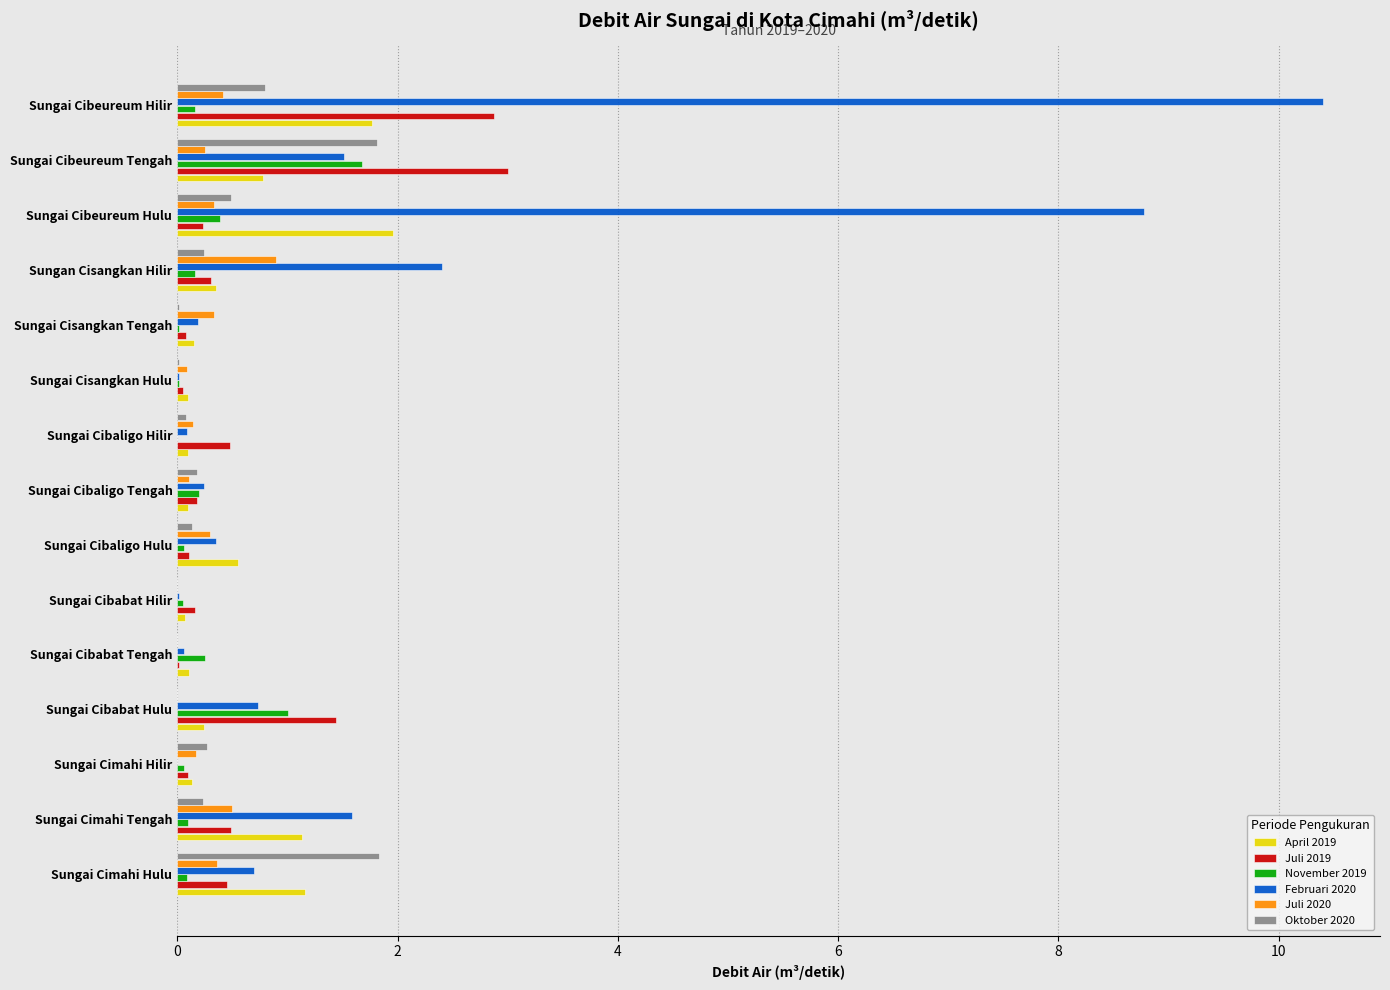

What is the approximate value of Oktober 2020 at Sungai Cibeureum Hulu?

0.5